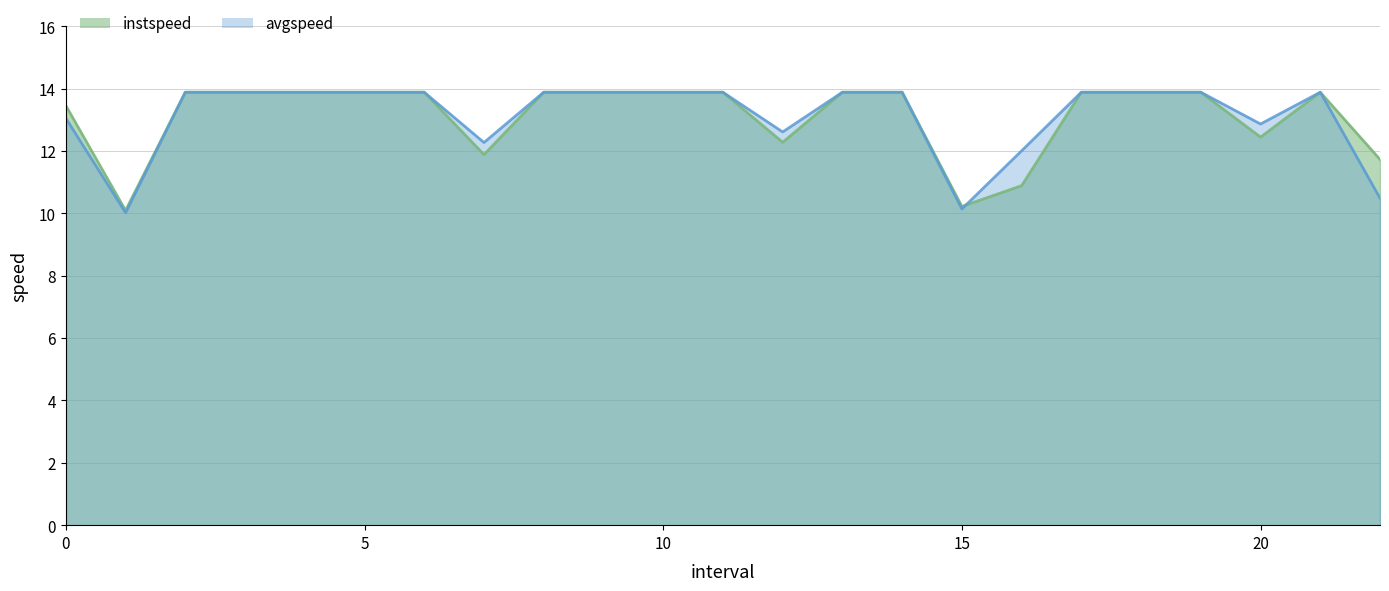

Is the value of instspeed at 4.0 greater than the value of avgspeed at 7.0?

Yes